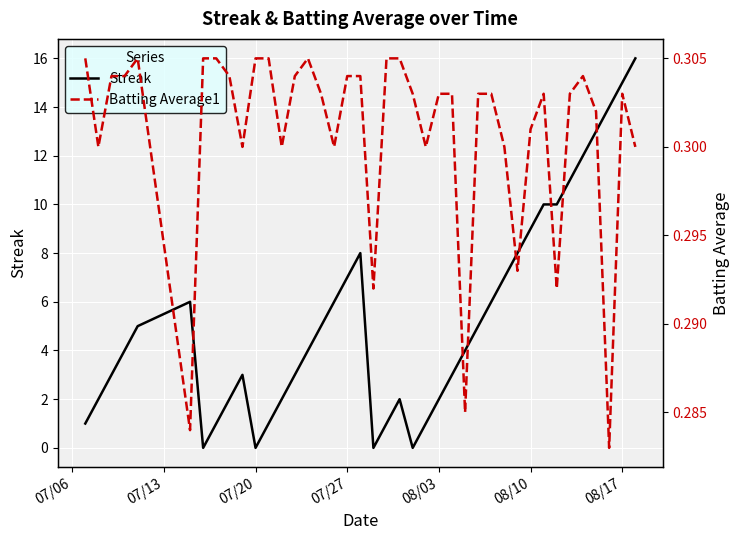

Which series ends up on top after the final intersection of Streak and Batting Average1?

Streak